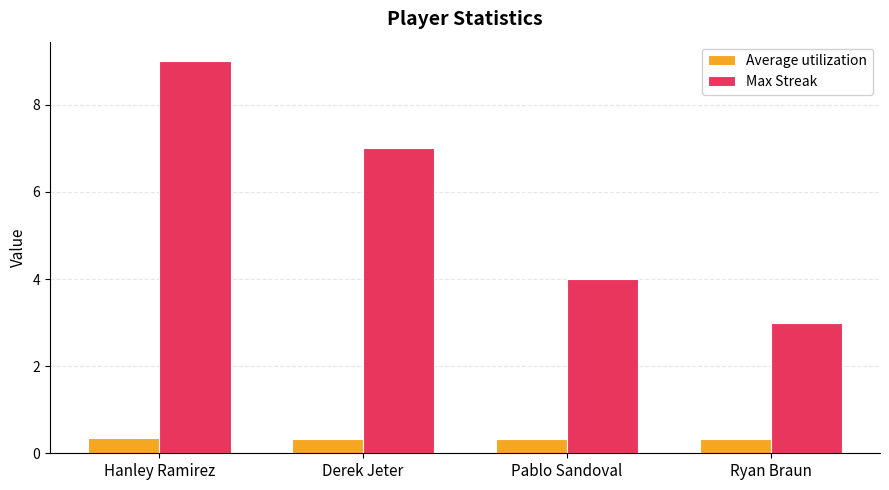

Where is Max Streak nearest to the value 6?

Derek Jeter